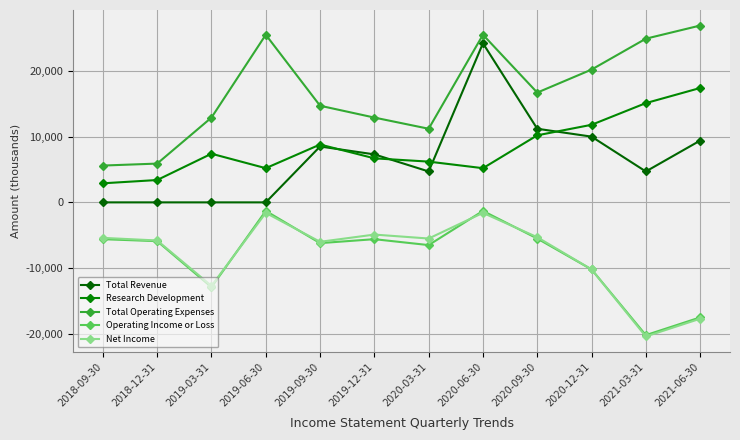

At how many categories does at least one series exceed 9290?

10